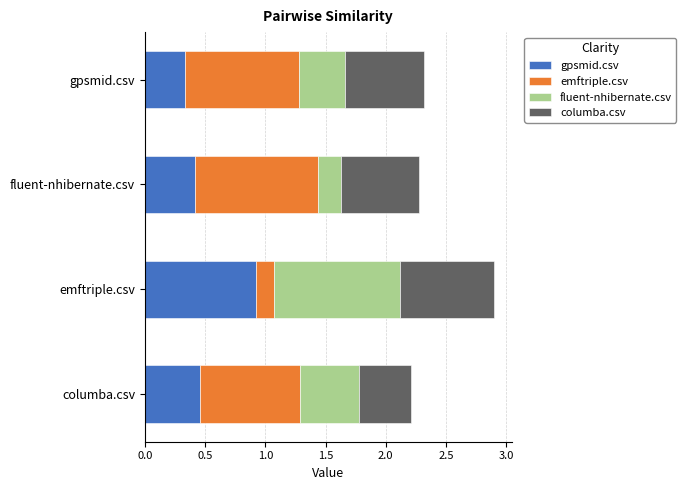

At which category is the sum across all series the highest?

emftriple.csv